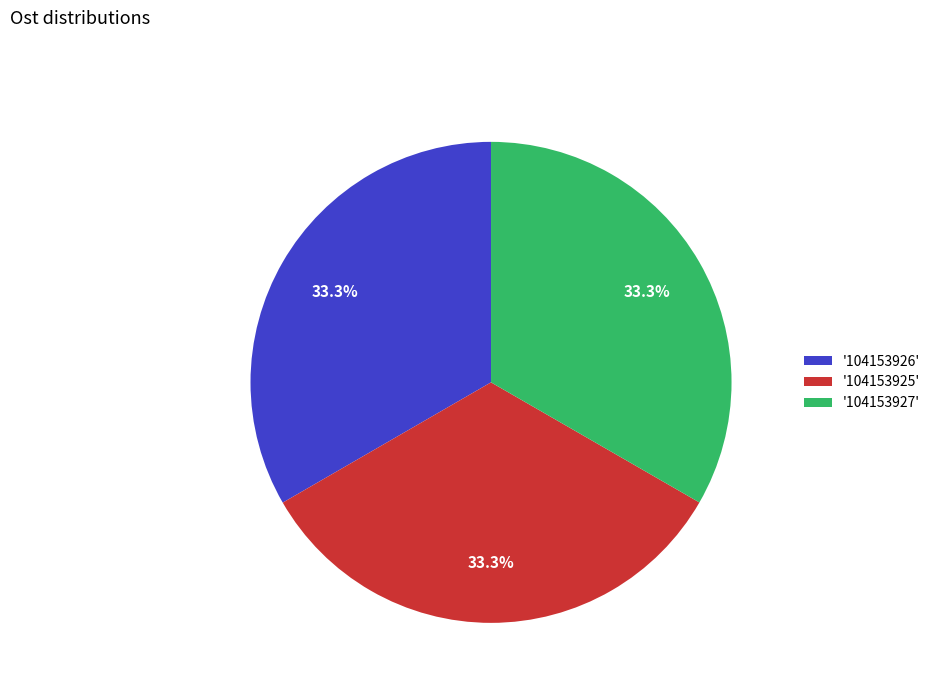

Is there any slice that represents more than half of the pie?

No